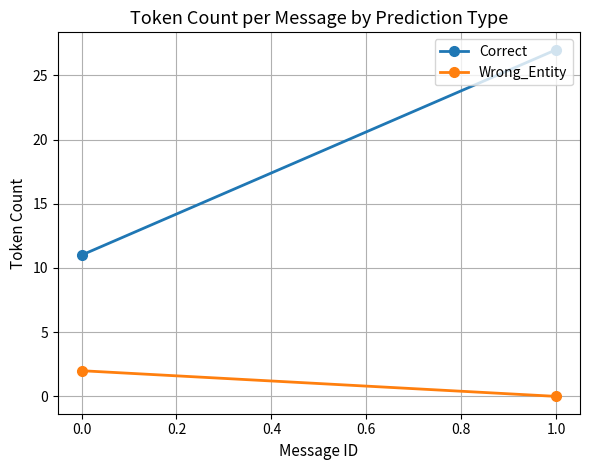

How many categories are shown in the chart?

2